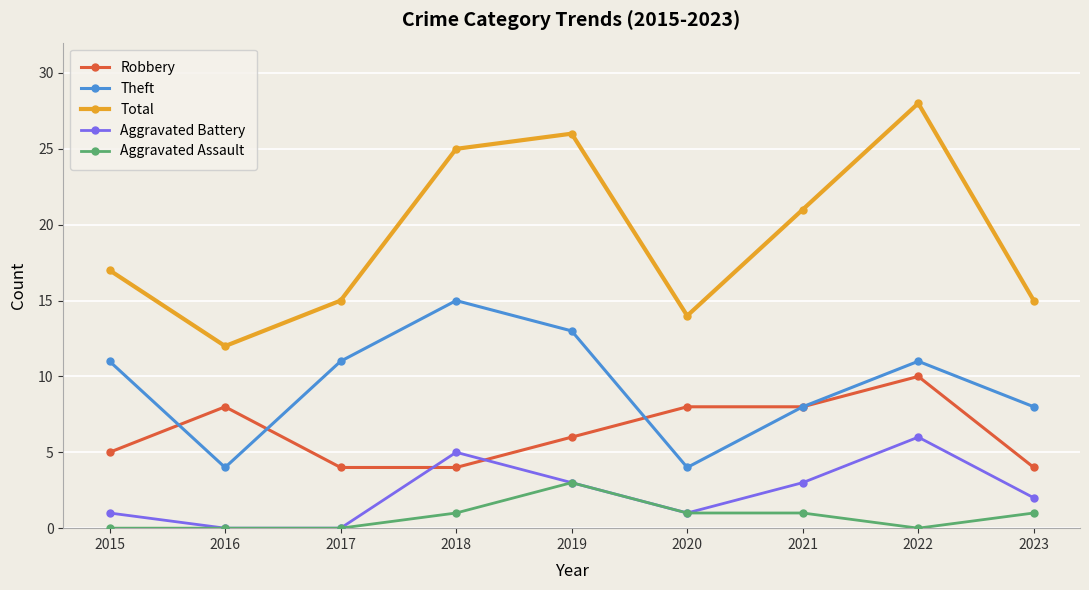

At how many categories does at least one series exceed 18?

4